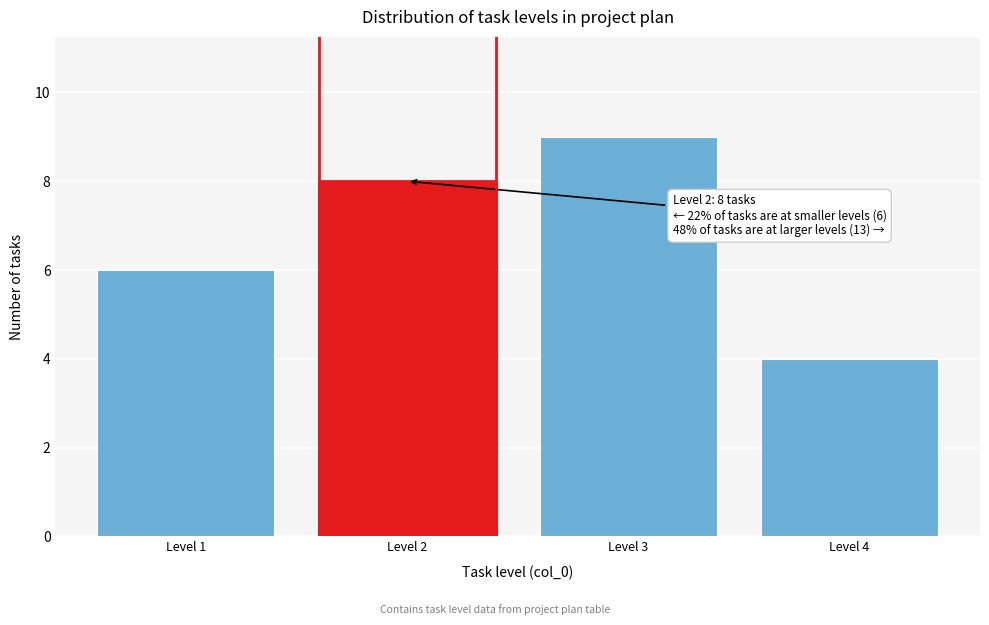

Reading right to left, what are all the values shown in this chart?

Level 4=4	Level 3=9	Level 2=8	Level 1=6